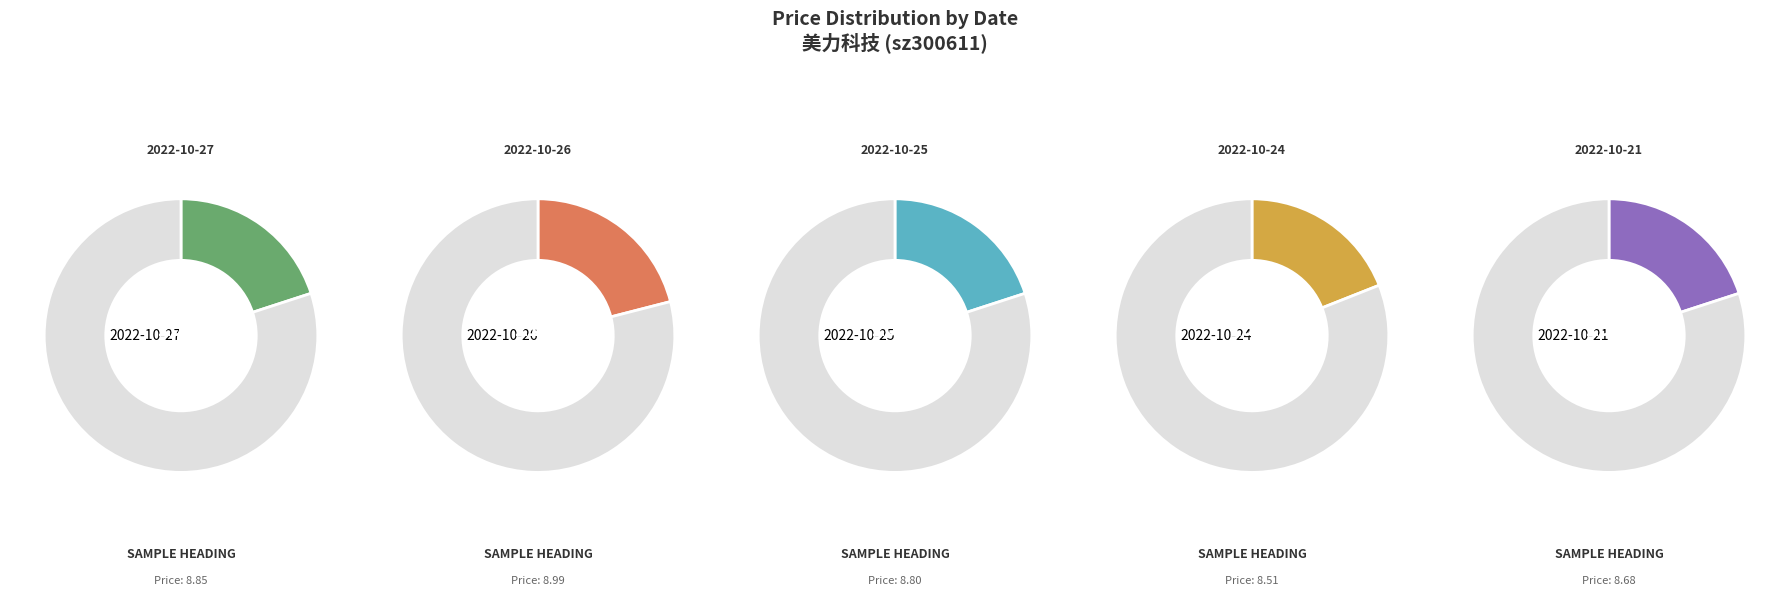

True or false: 2022-10-27 accounts for 6% of the total.

False